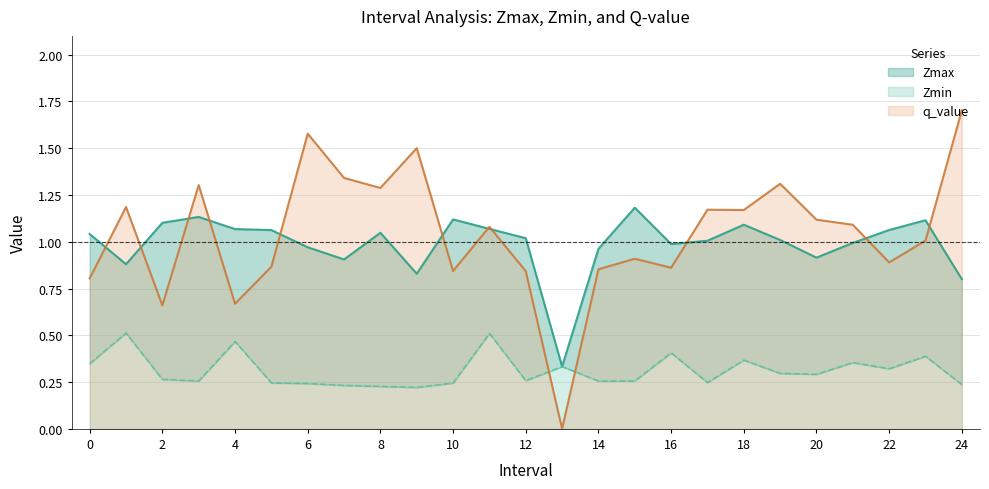

How many interior local peaks does the Zmin series have?

8